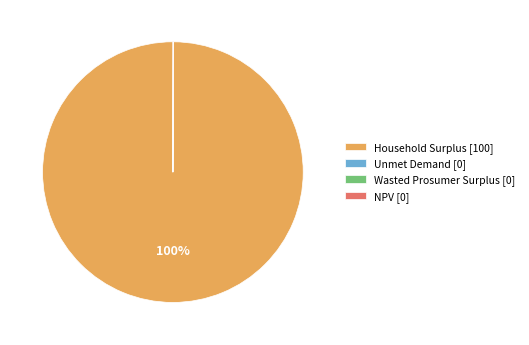

Which slice represents more than half of the pie?

Household Surplus